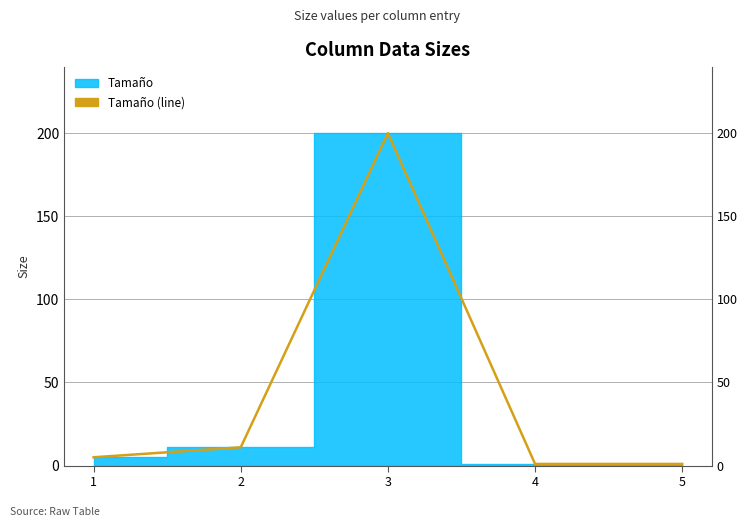

At which category does the chart reach its peak across all series?

3